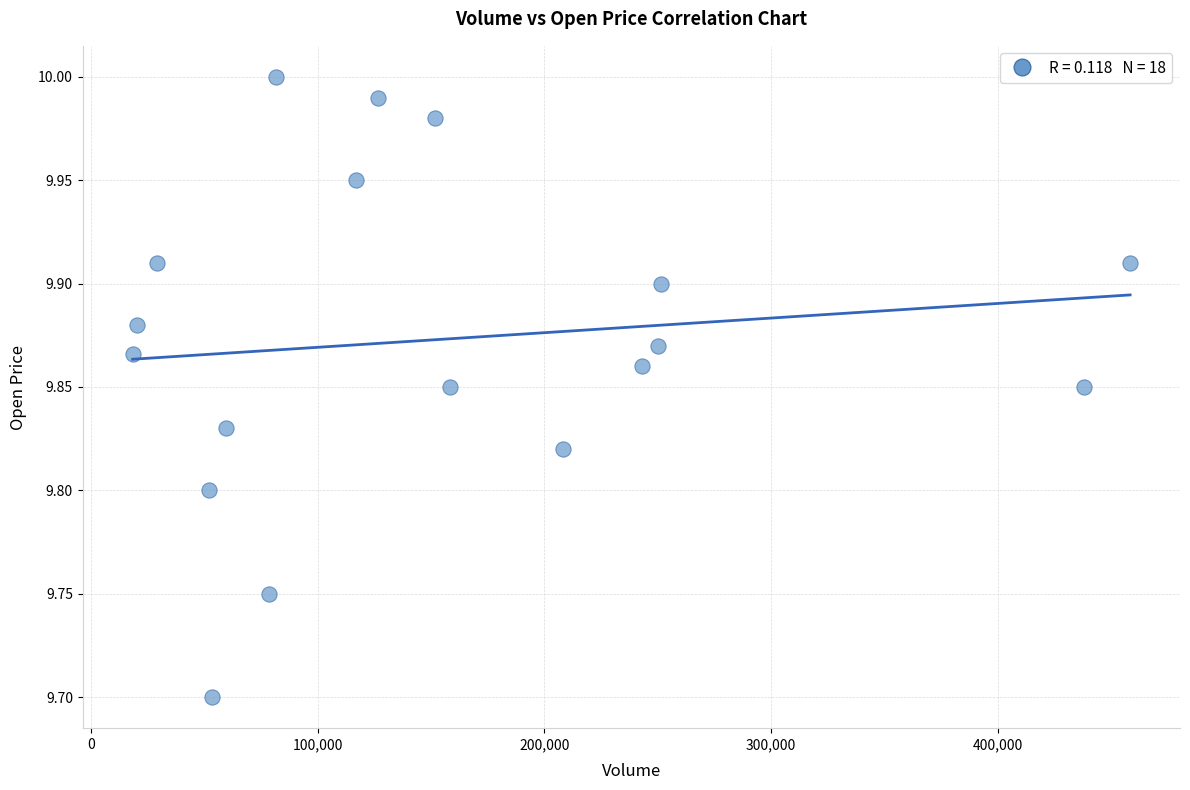

What Y value in the scatter plot is closest to 9?

9.7